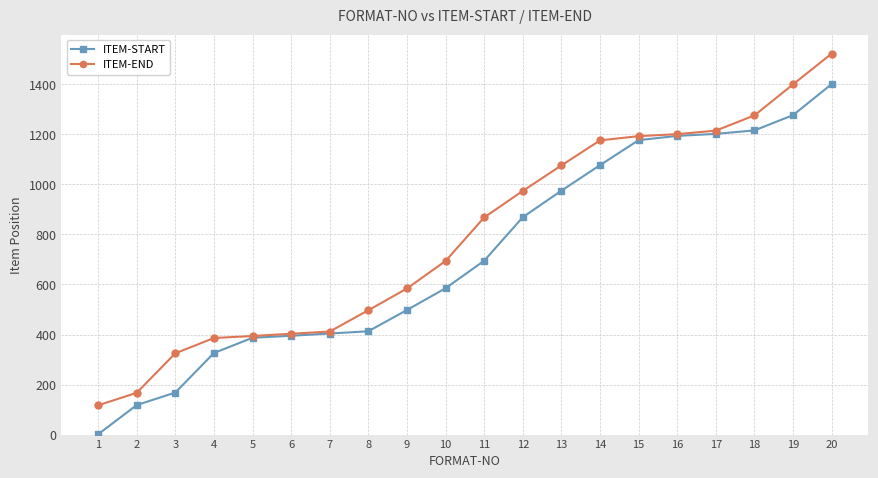

What are all the series names shown in the legend?

ITEM-START, ITEM-END